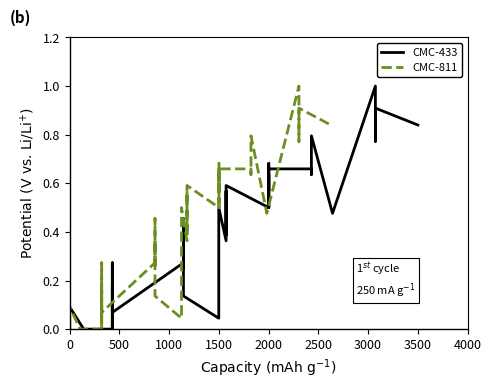

What is the highest value of the CMC-811 series?

1.0